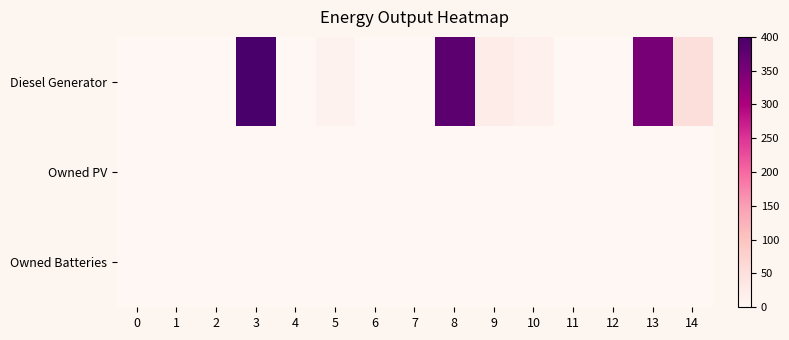

How many data points does each series have?

15